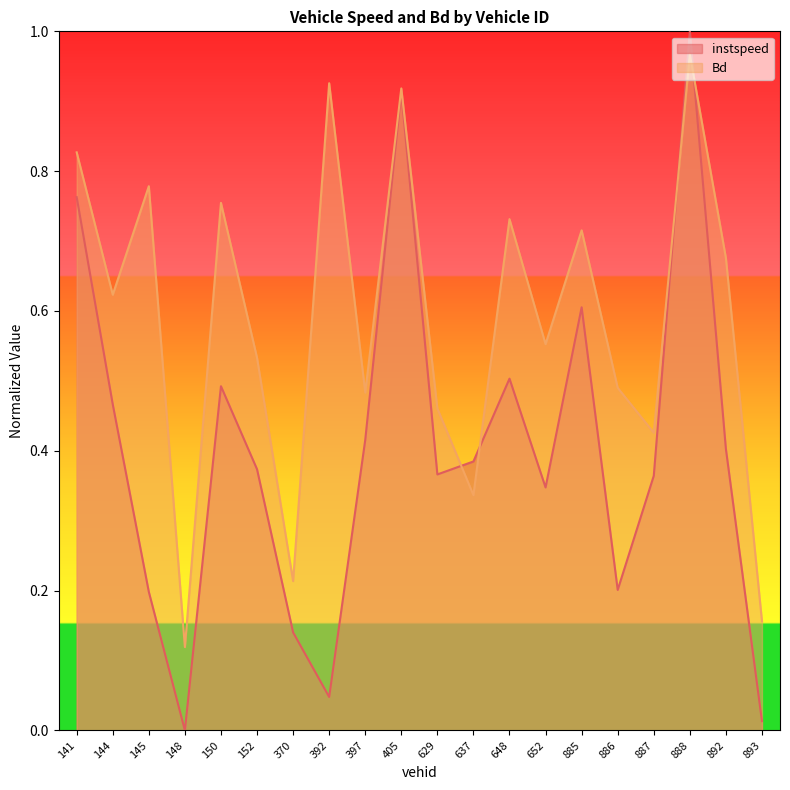

What is the average value of the instspeed series?

0.4